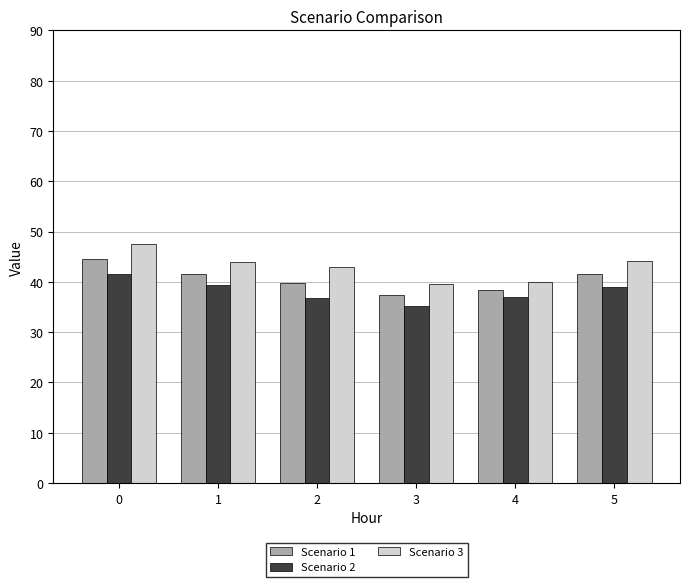

What is the maximum value for Scenario 1?

44.6